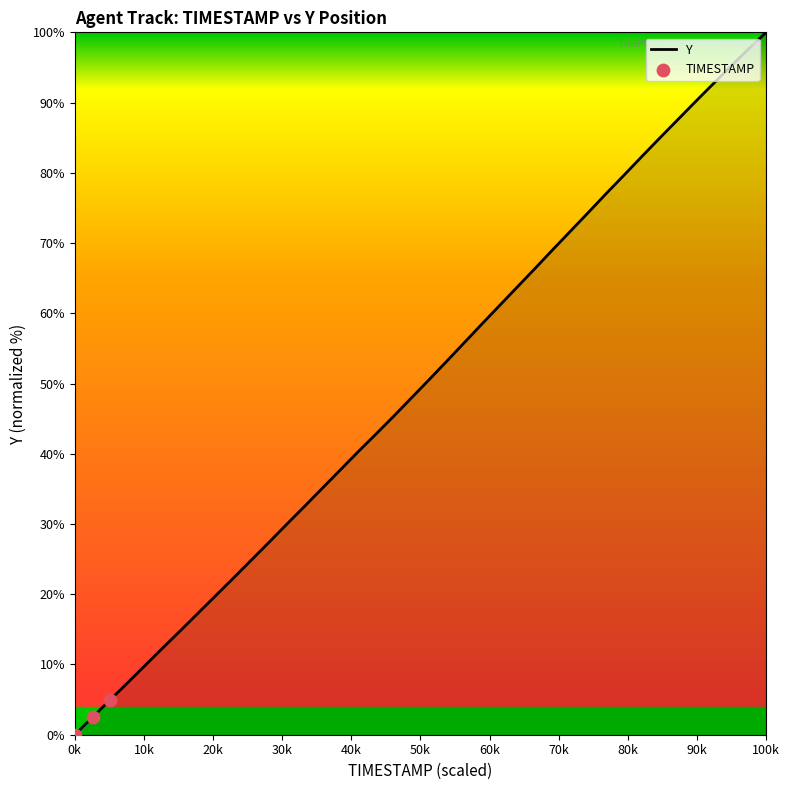

What is the greatest value displayed?

100.0